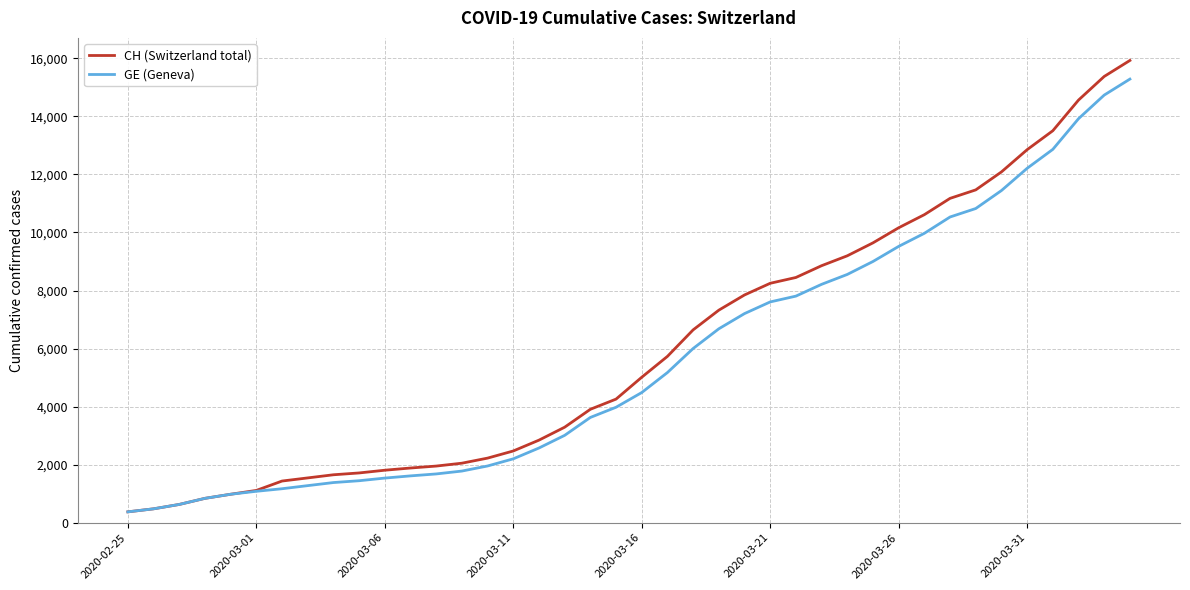

What is the greatest value displayed?

15926